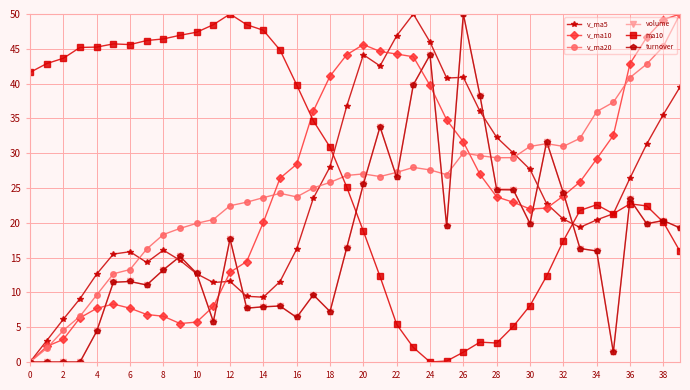

After their last crossing, which series has the higher values: v_ma20 or ma10?

v_ma20